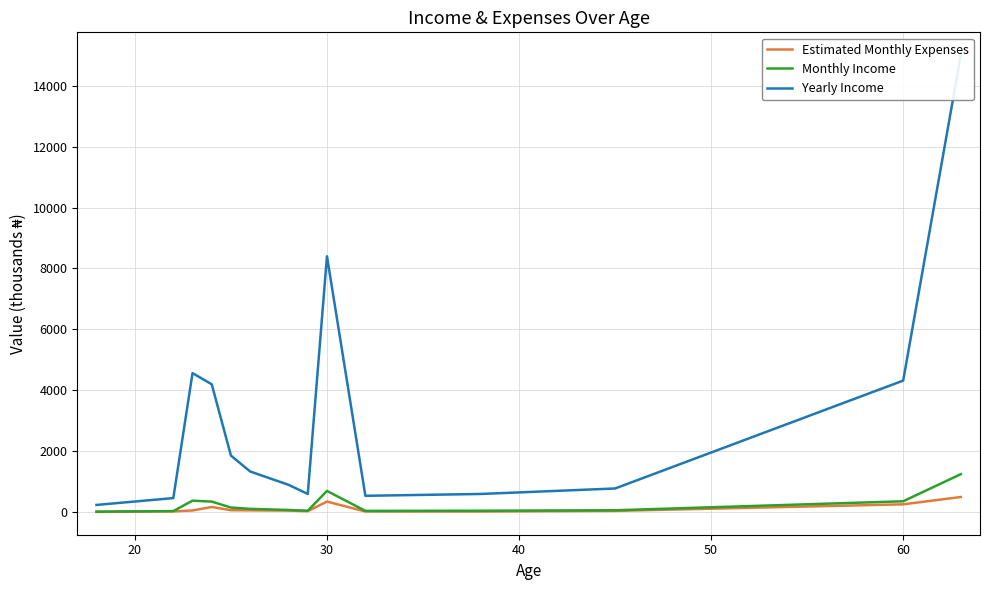

What is the average value of the Estimated Monthly Expenses series?

121.2